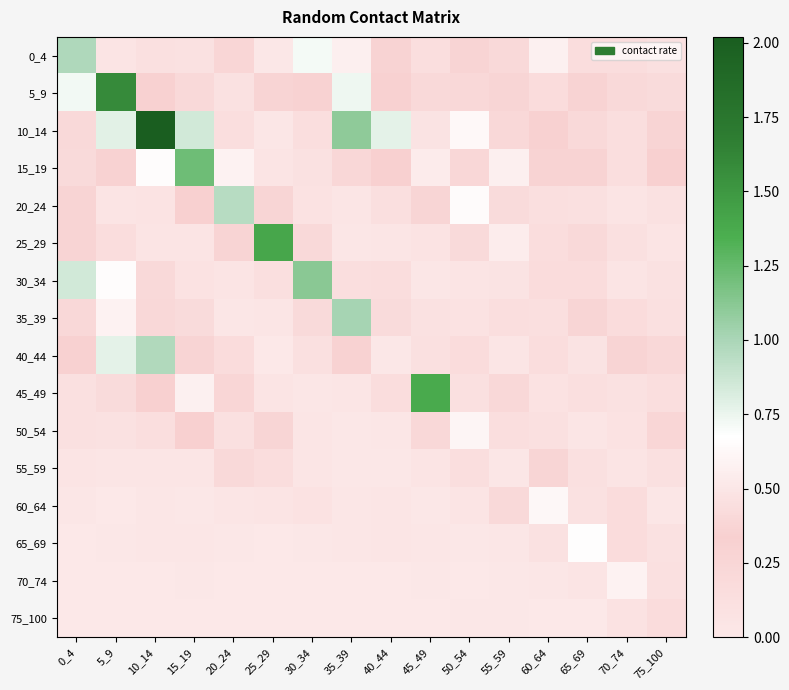

How many categories are shown in the chart?

16